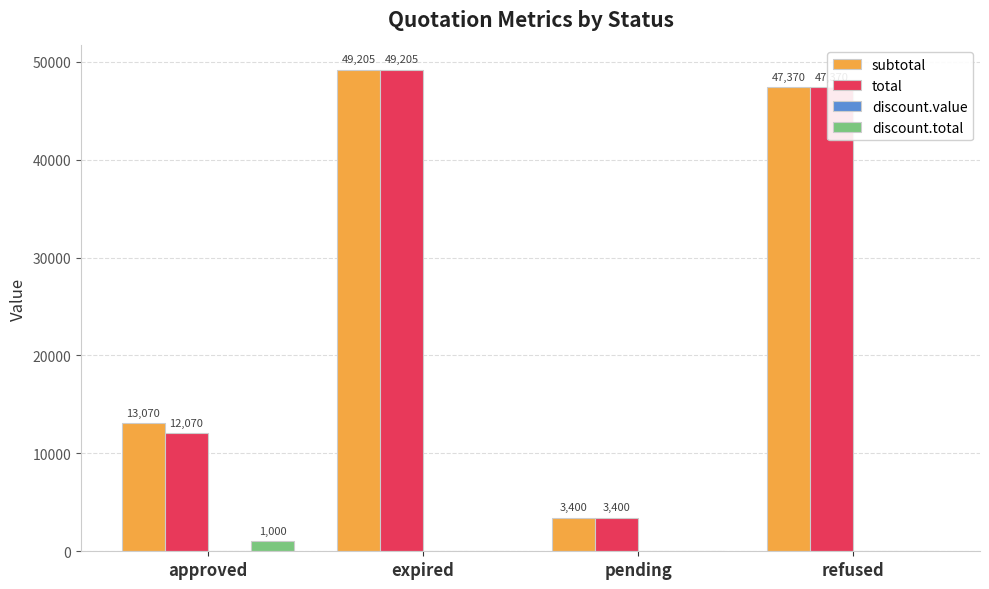

Between approved and refused, which series saw the biggest shift?

total